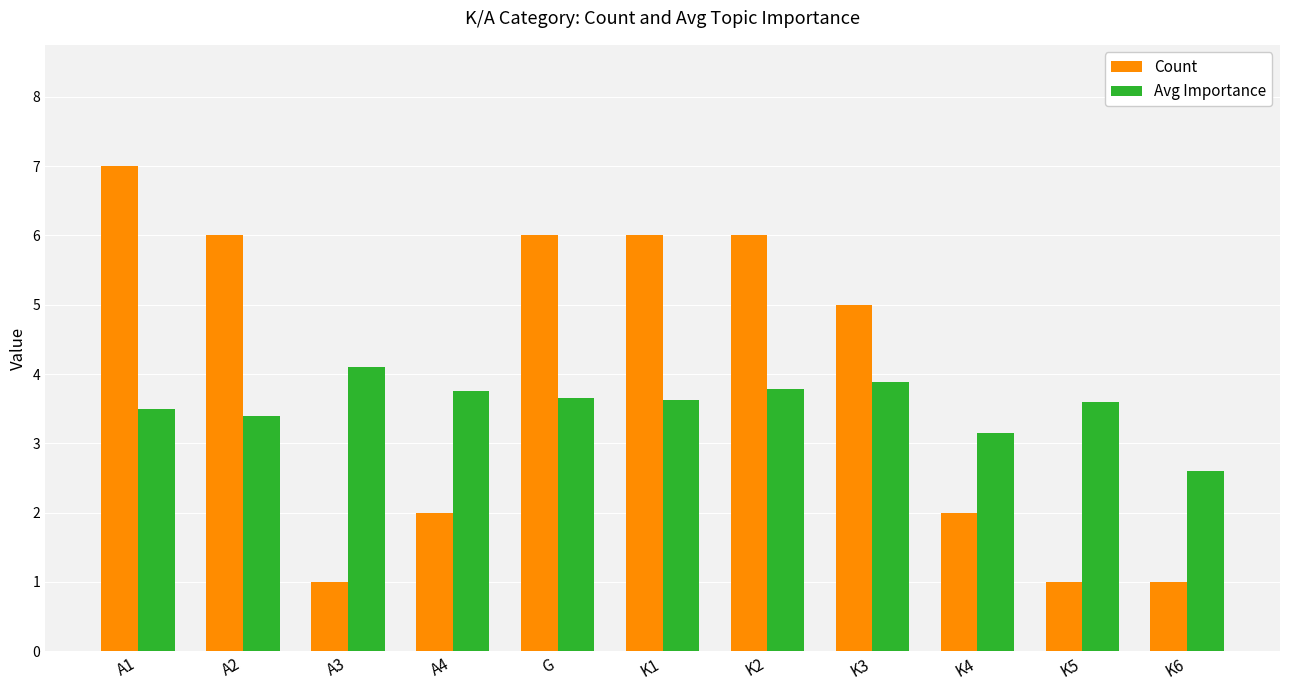

Rank the series by their average value, from highest to lowest.

Count, Avg Importance